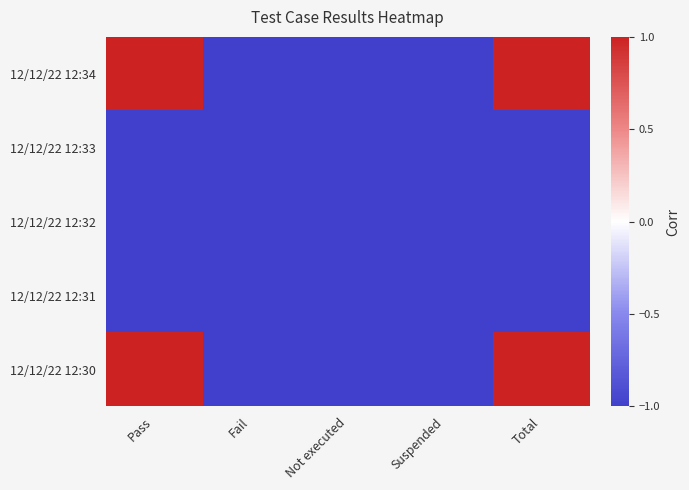

At how many categories does at least one series exceed 0?

2